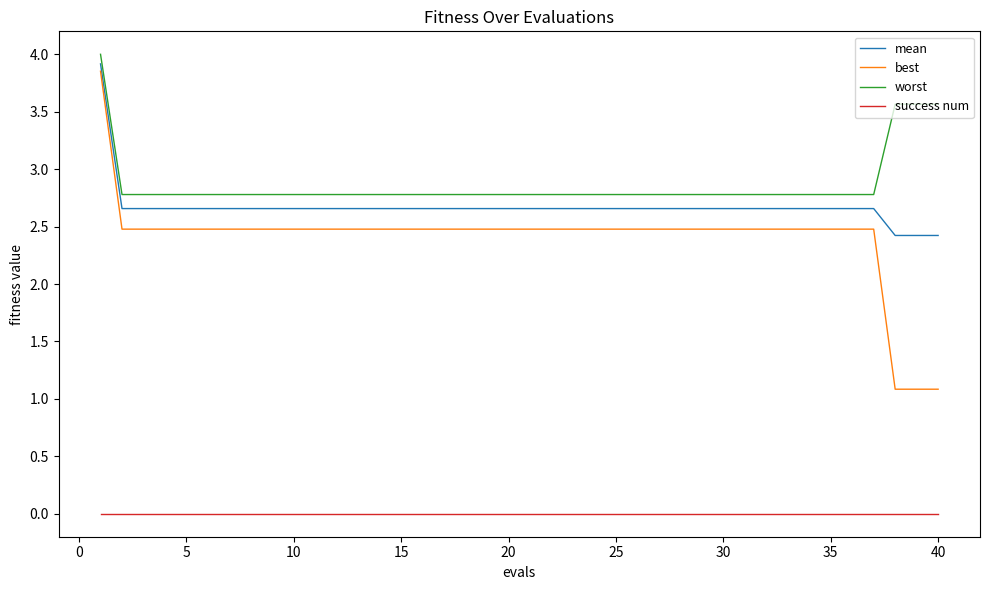

Which series has the largest range (max minus min)?

best